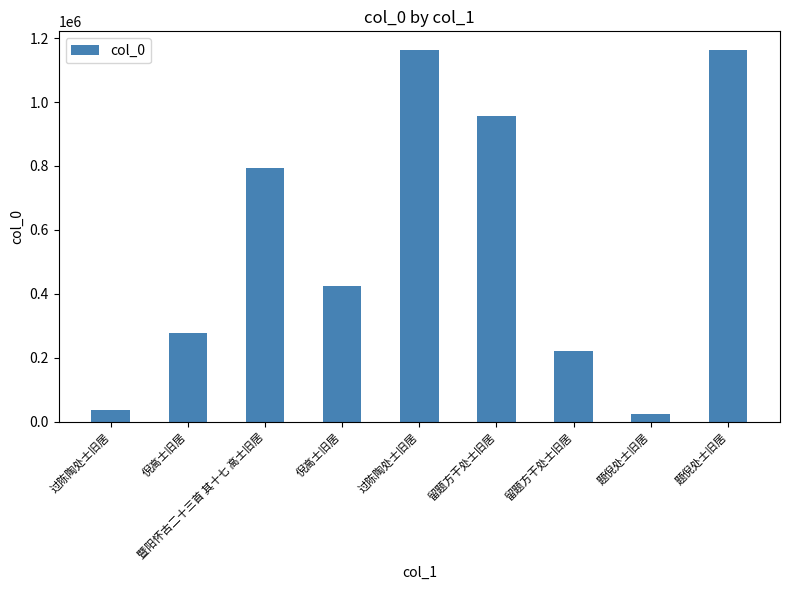

How many bars are there in total?

9